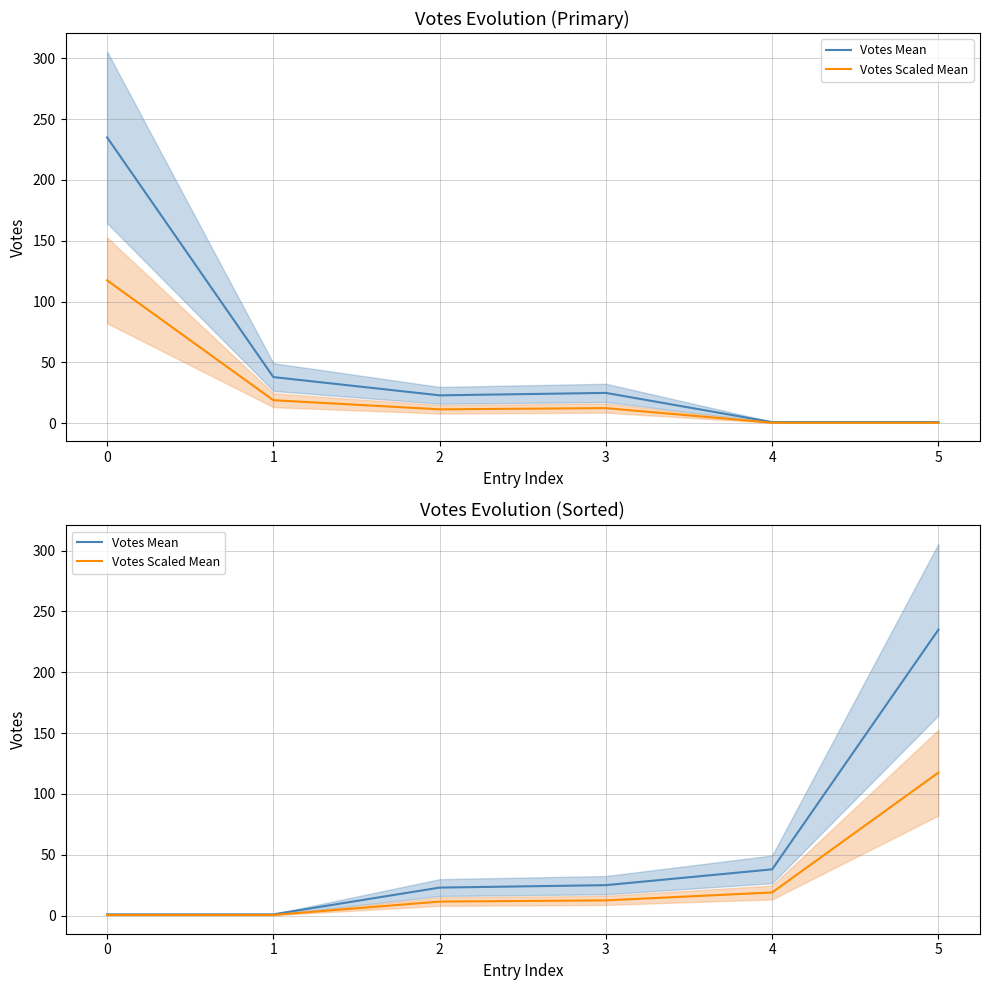

At 5, list the series in order from smallest to largest.

Votes Scaled Mean, Votes Mean